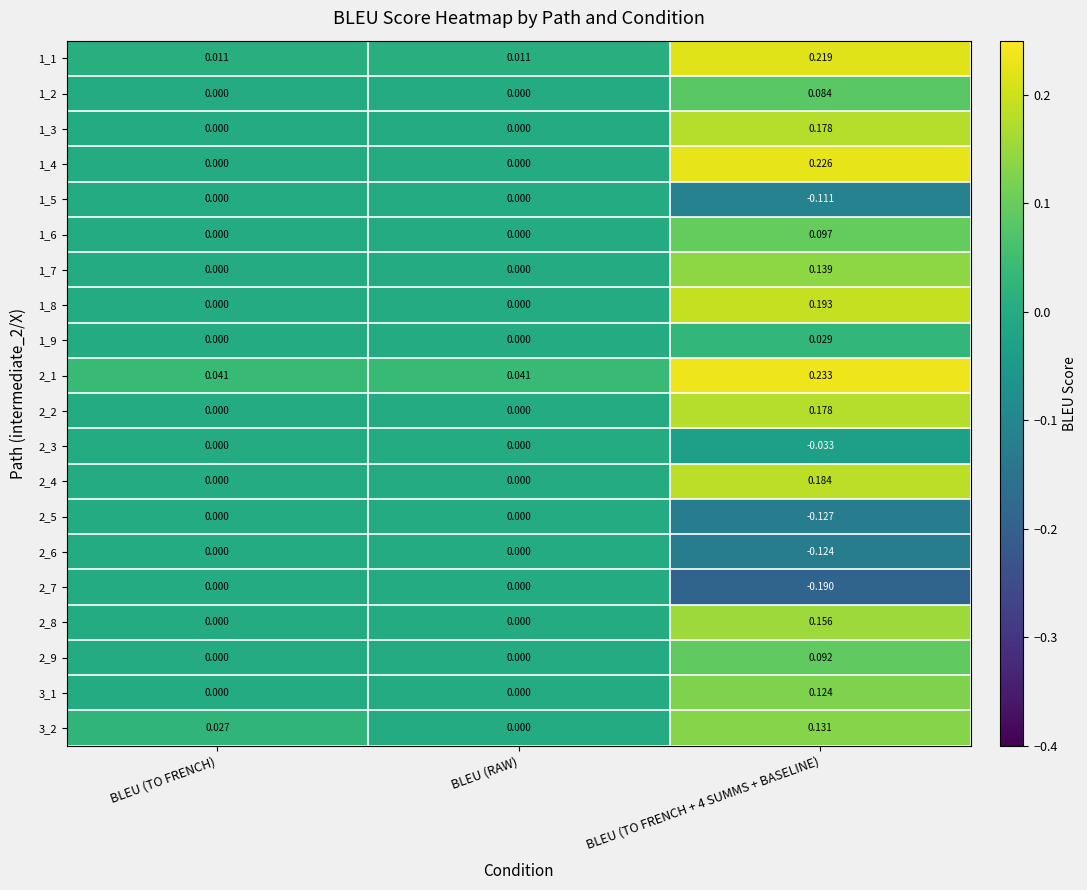

Which series has the largest range (max minus min)?

1_4